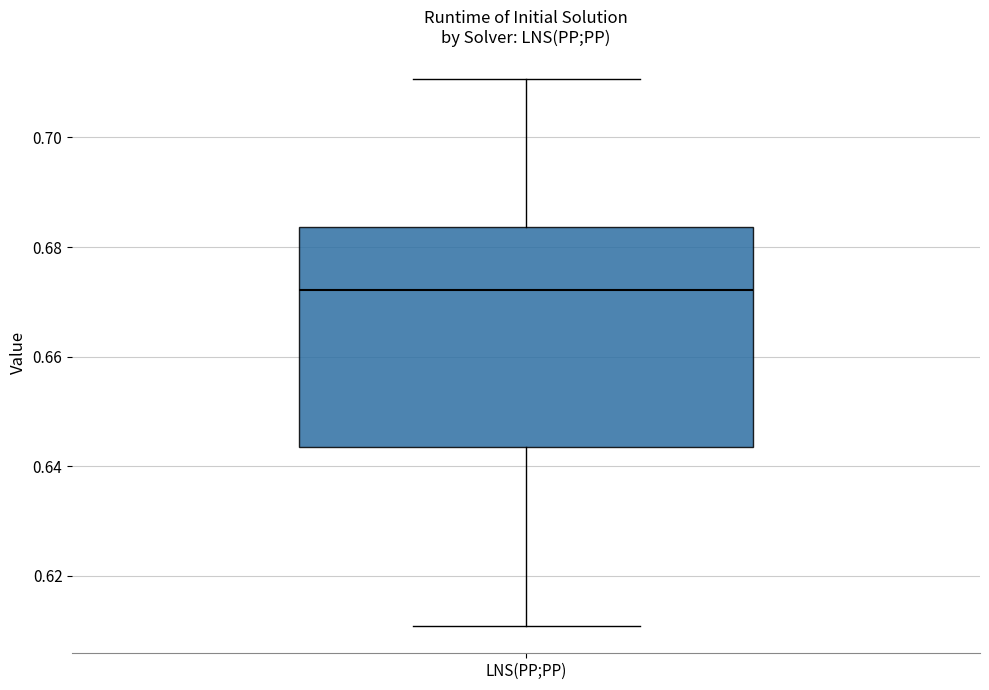

Read this box plot against the y-axis: the position of the median line, the range covered by the box, and the ends of both whiskers. The values are not printed on the chart, so give them approximately, as read against the axis.

median 0.672, box 0.644 to 0.684, whiskers 0.610 to 0.710